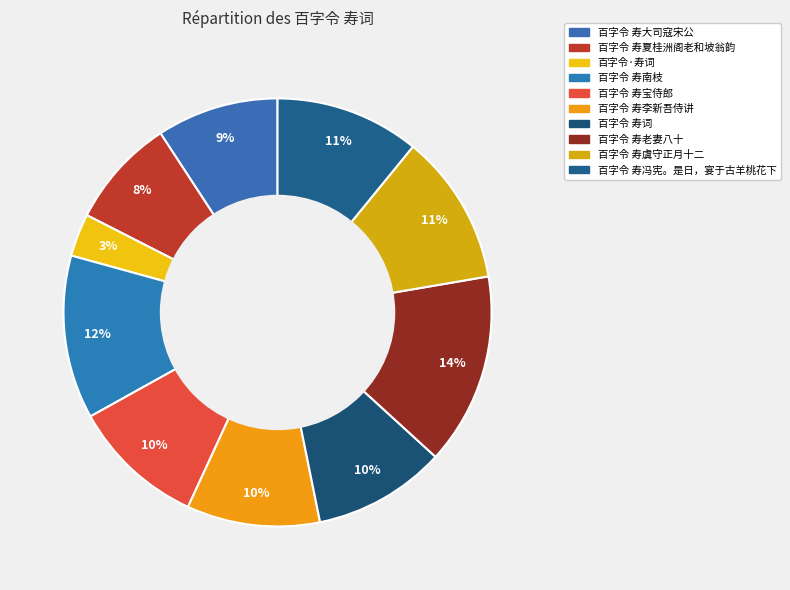

What is the largest slice in the pie chart?

百字令 寿老妻八十